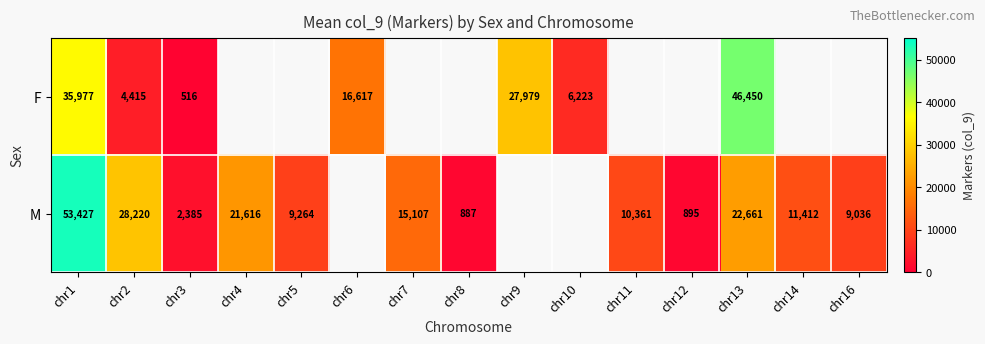

What is the spread (max minus min) of values at chr13?

23789